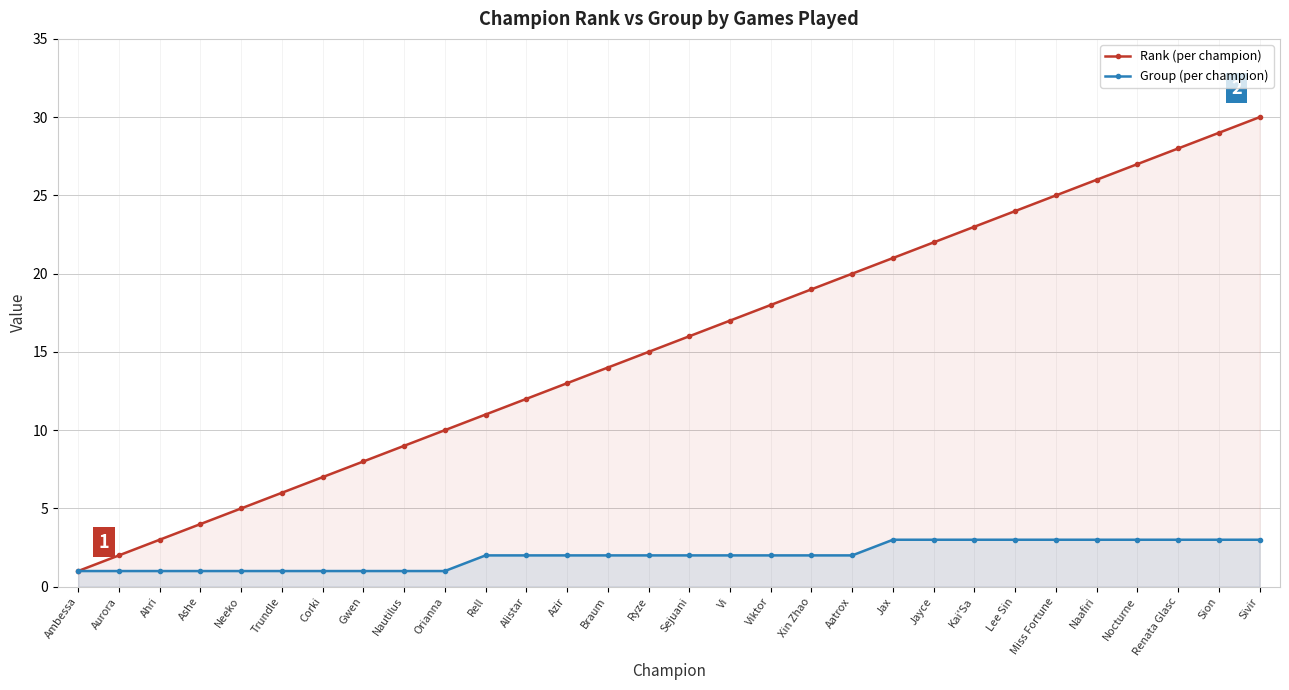

List the series in order of their peak value, lowest first.

Group (per champion), Rank (per champion)